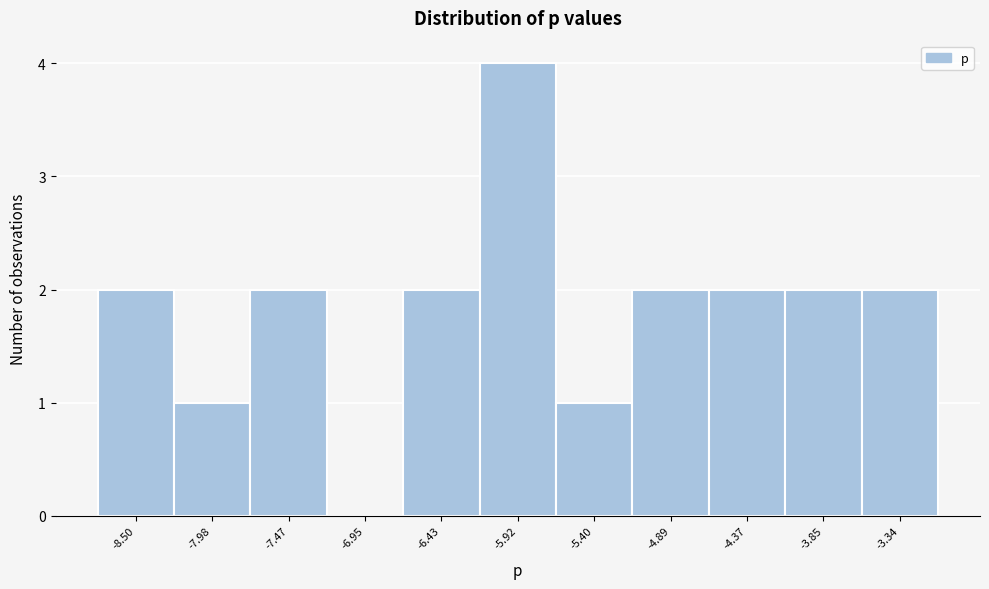

What is the height of the bar covering -6.7 to -6.2 on the x-axis? Neither the bar edges nor the heights are printed on the chart, so give them approximately, as read against the axes.

2